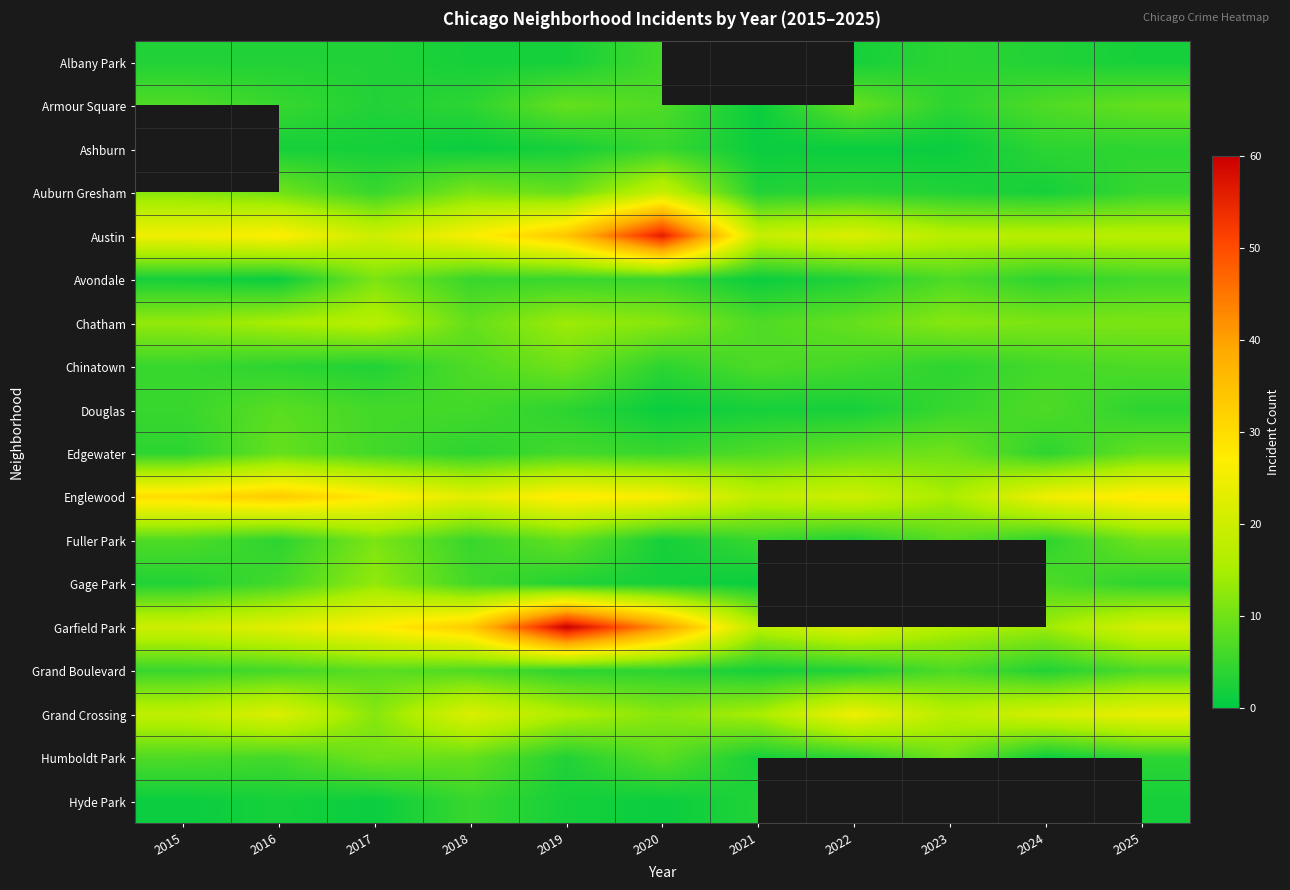

How many distinct data groups are displayed?

18